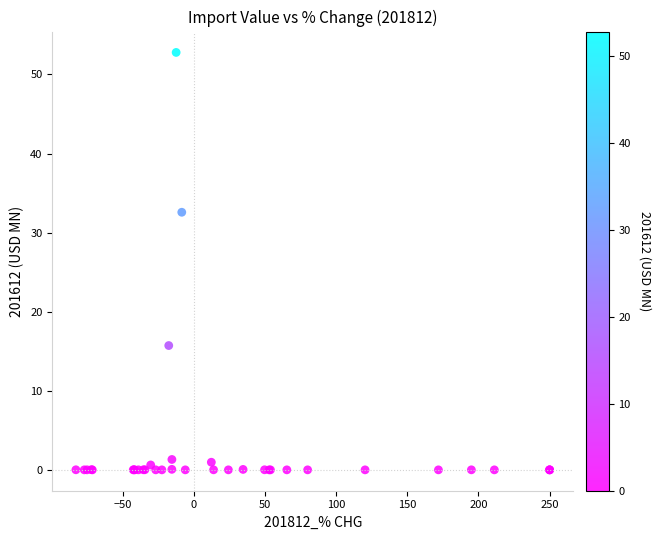

What Y value in the scatter plot is closest to 26?

32.6